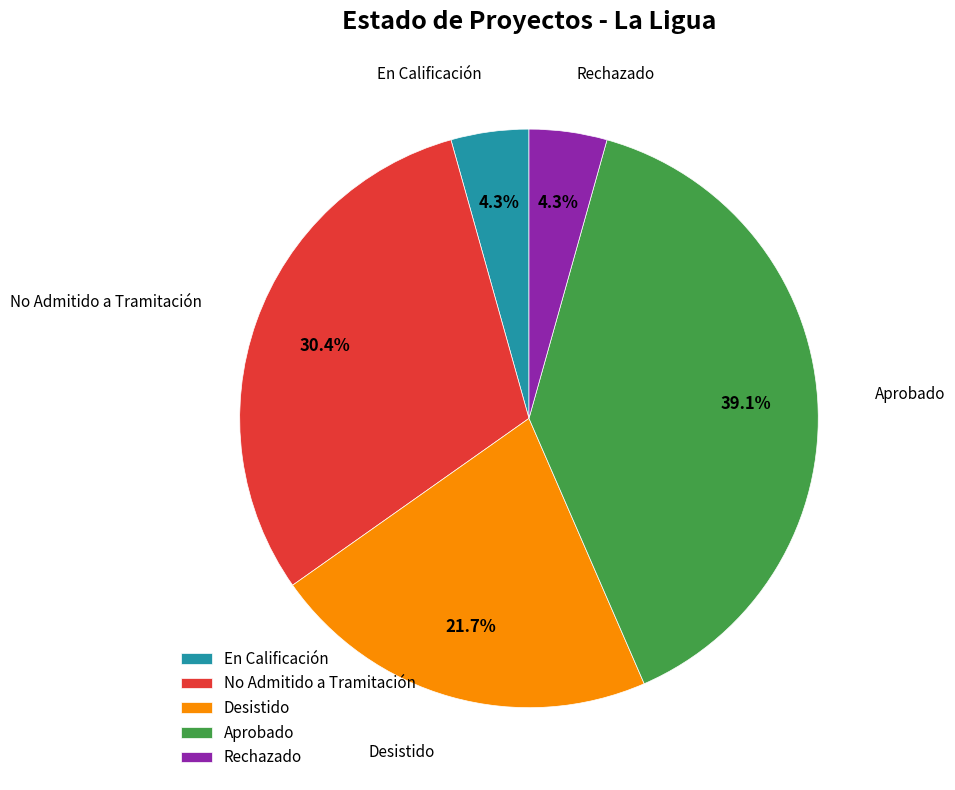

Count the number of slices in the pie.

5